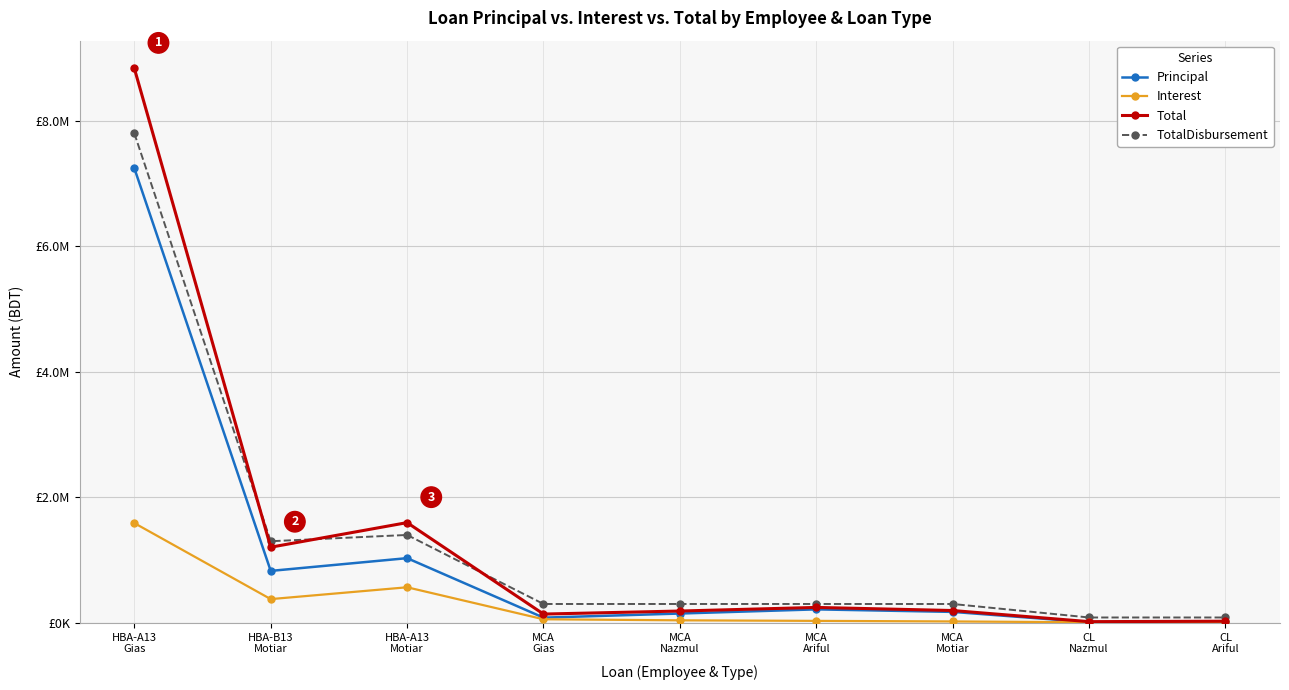

Is this an area chart (filled region under the line)?

No